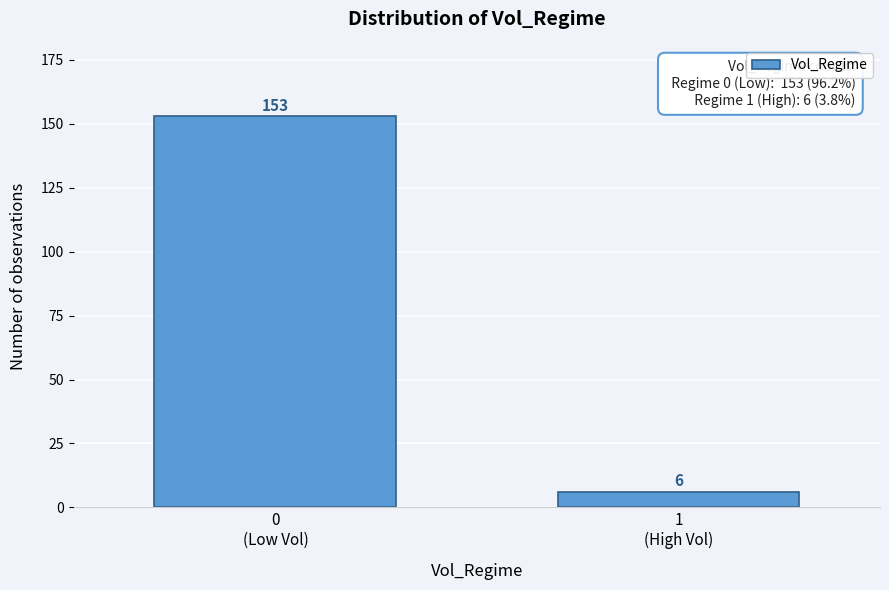

Reading left to right, extract all data points from this chart.

153	6